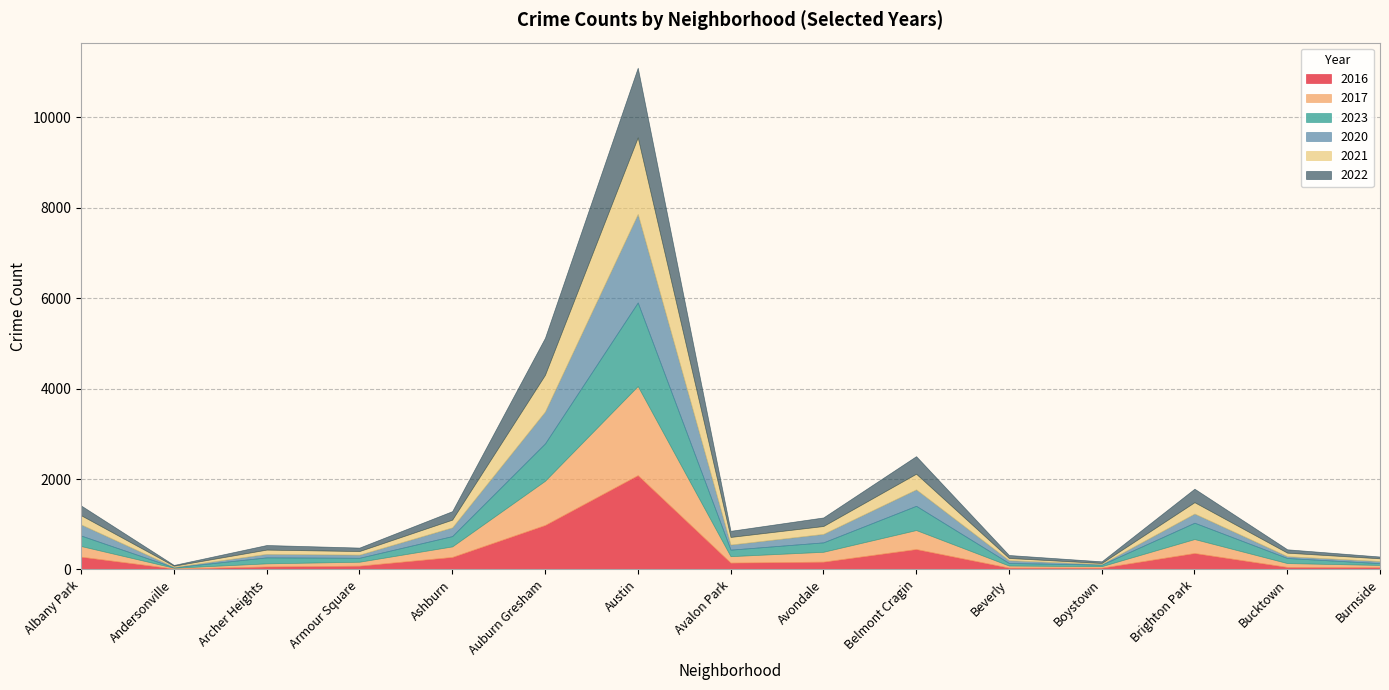

At which label is 2022 closest to 780?

Auburn Gresham